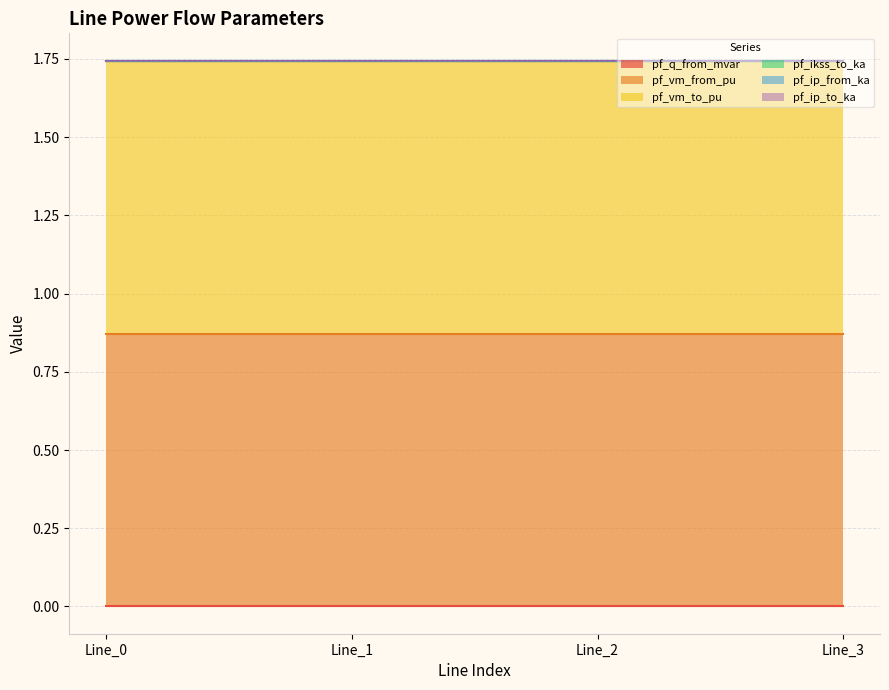

Which label corresponds to the largest value in the chart?

Line_0